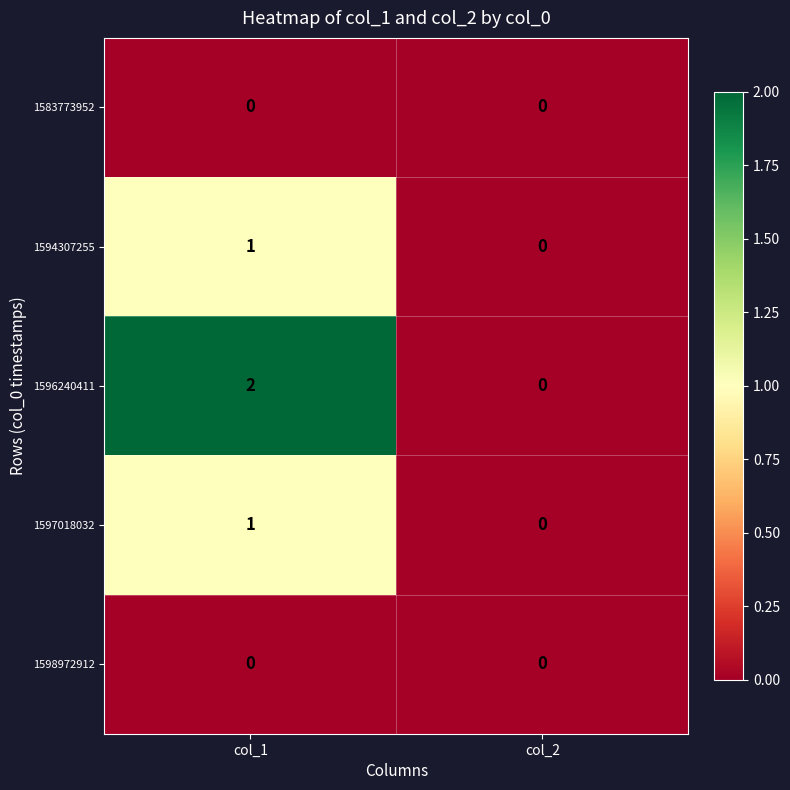

Which category has the highest value in the 1596240411 series?

col_1